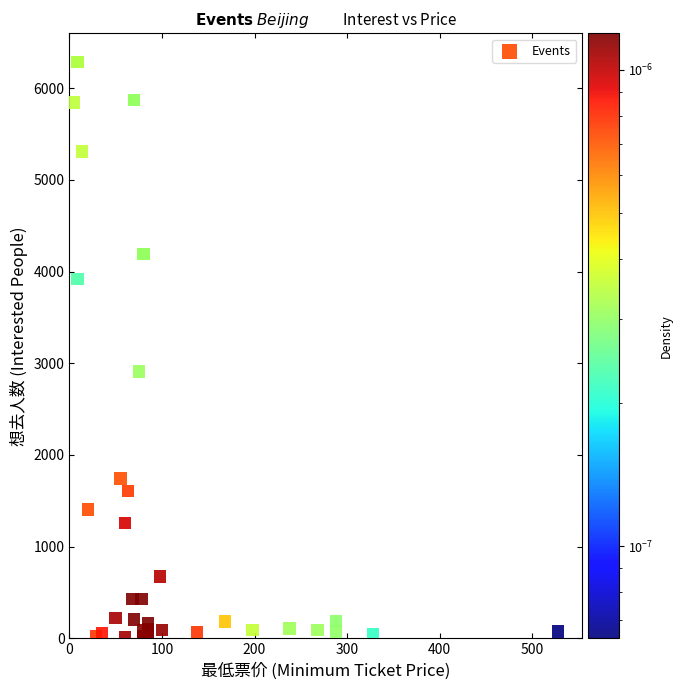

What Y value in the scatter plot is closest to 3149?

2912